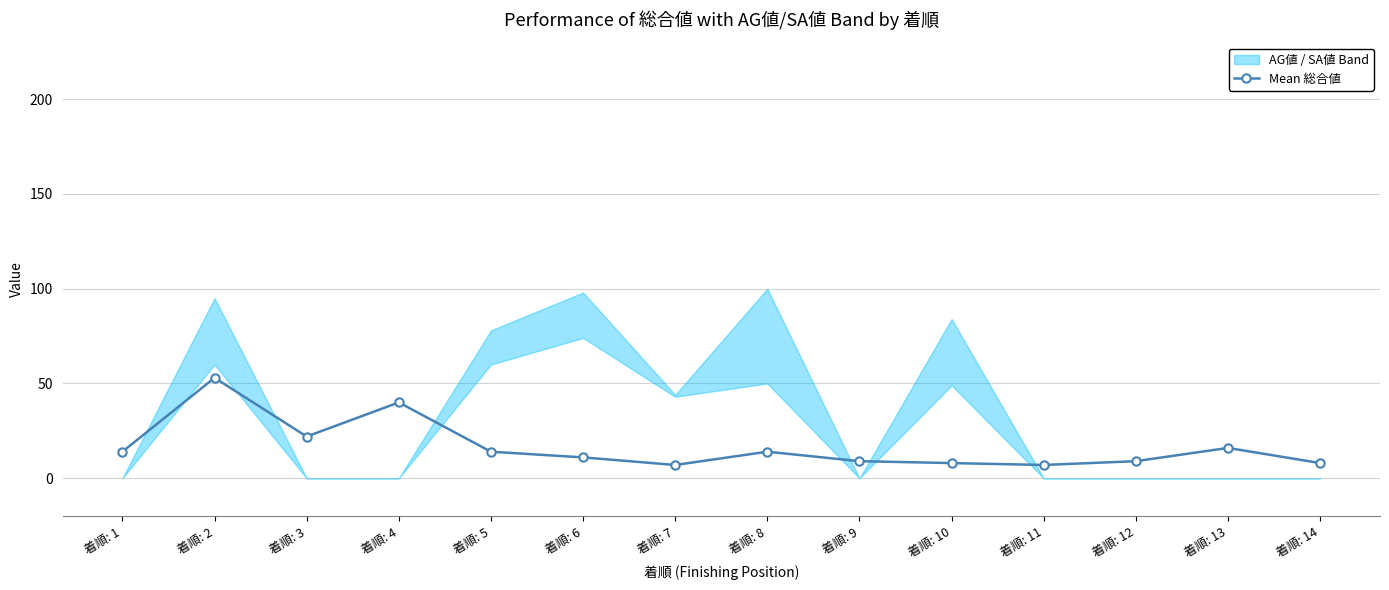

Is it true that Mean 総合値 equals 16 at 着順: 13?

True